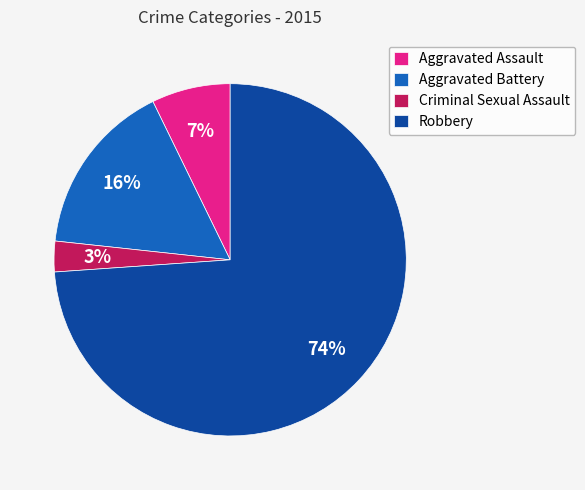

To the nearest percent, what is the difference between the largest and smallest slice percentages?

71%